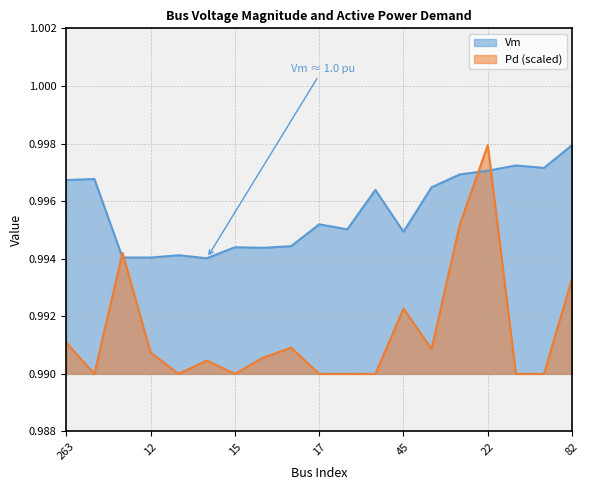

What is the total value across all series at 15?

2.0